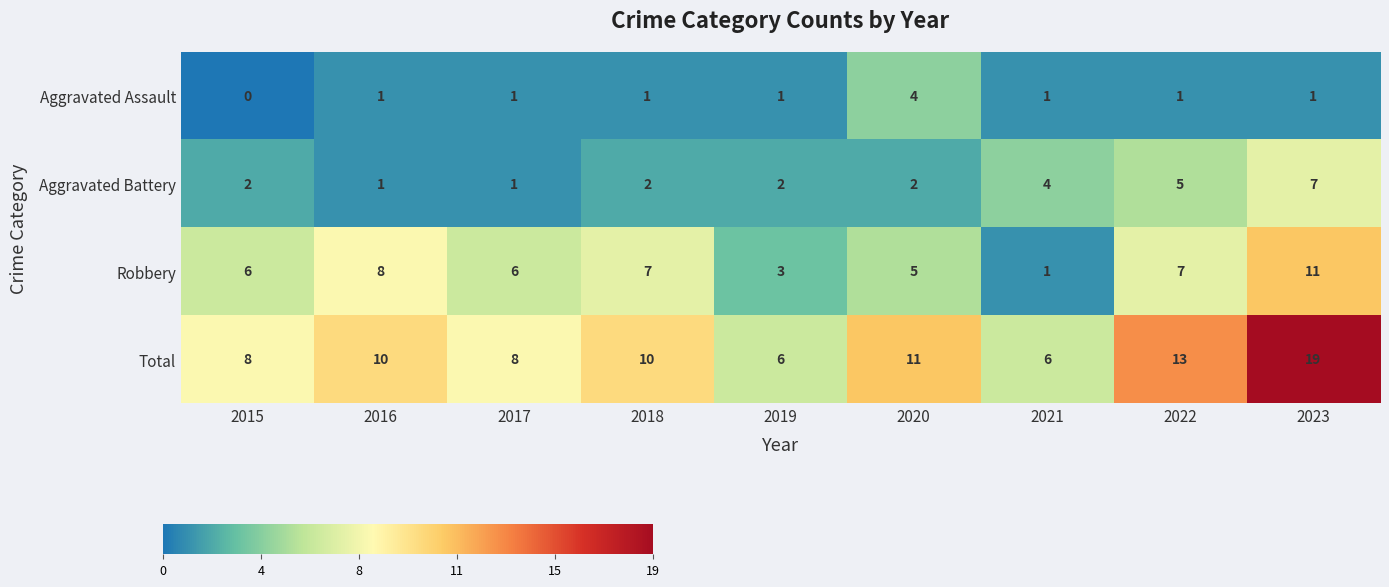

How many data points in Aggravated Assault are less than 1?

1